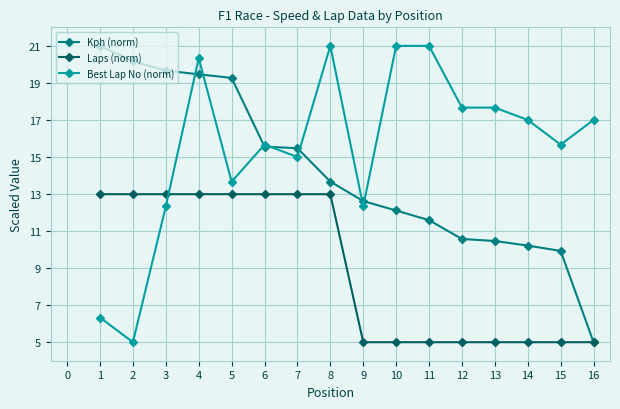

Which series has the largest total across all categories?

Best Lap No (norm)